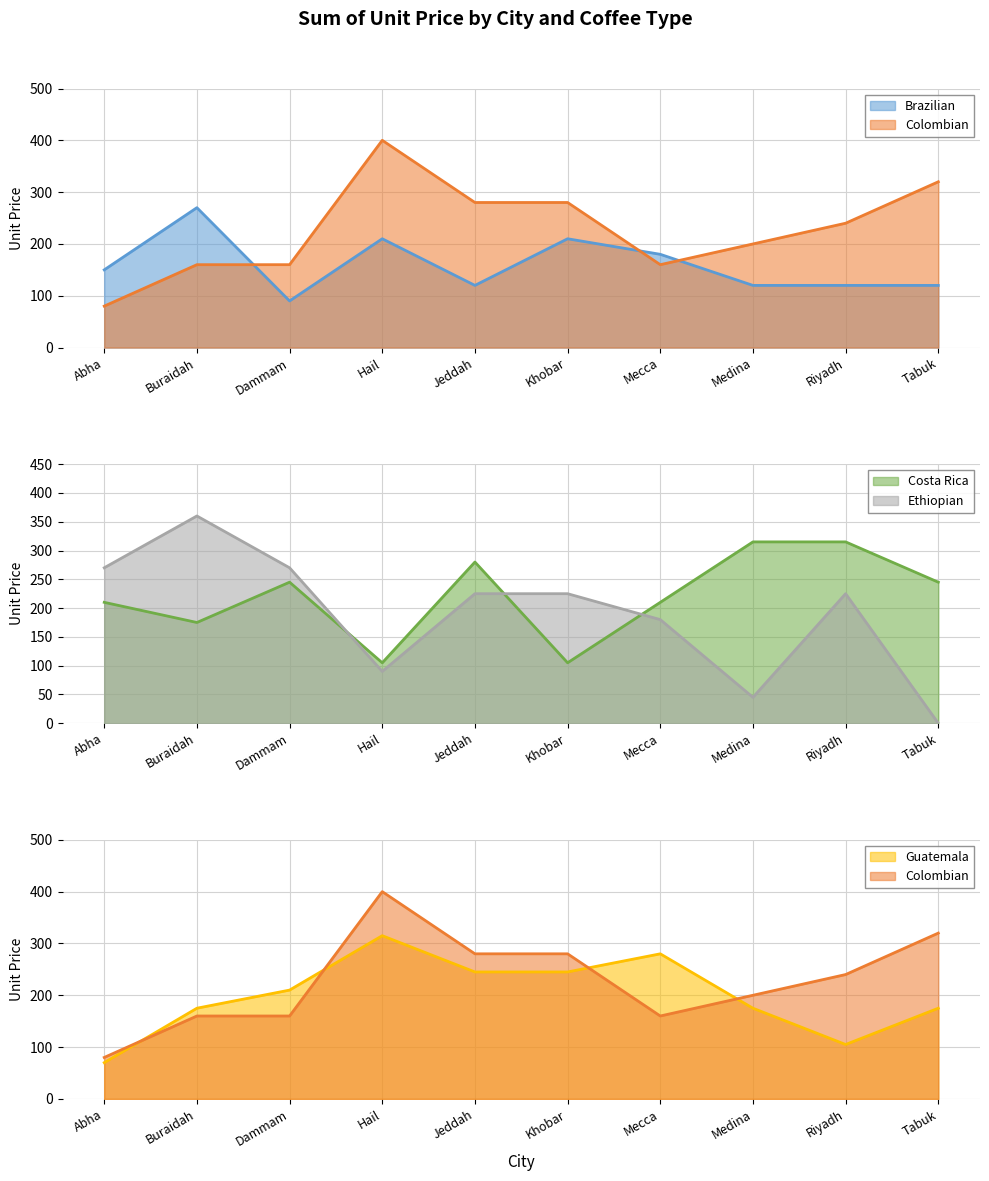

Is it true that Ethiopian equals 82 at Mecca?

False